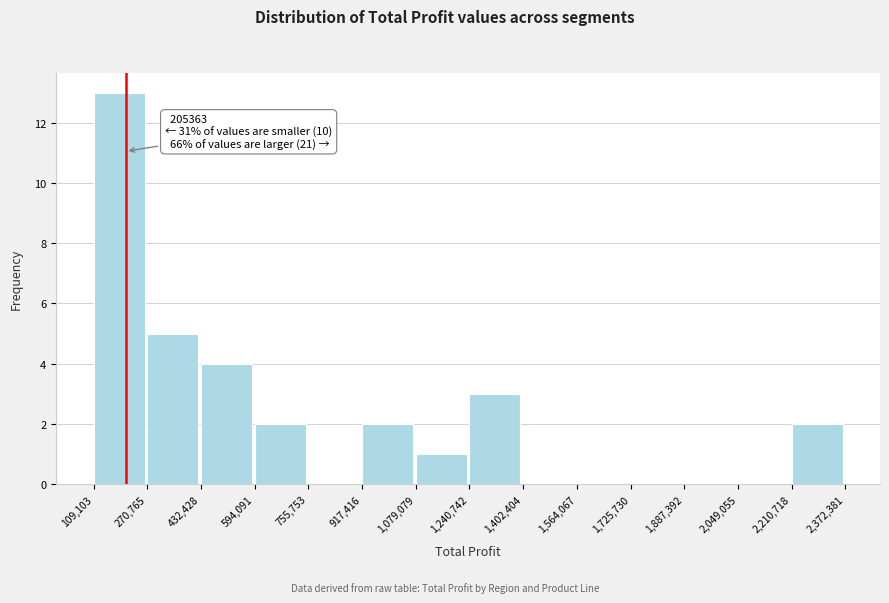

Which range on the x-axis has the tallest bar?

109,103 to 270,765